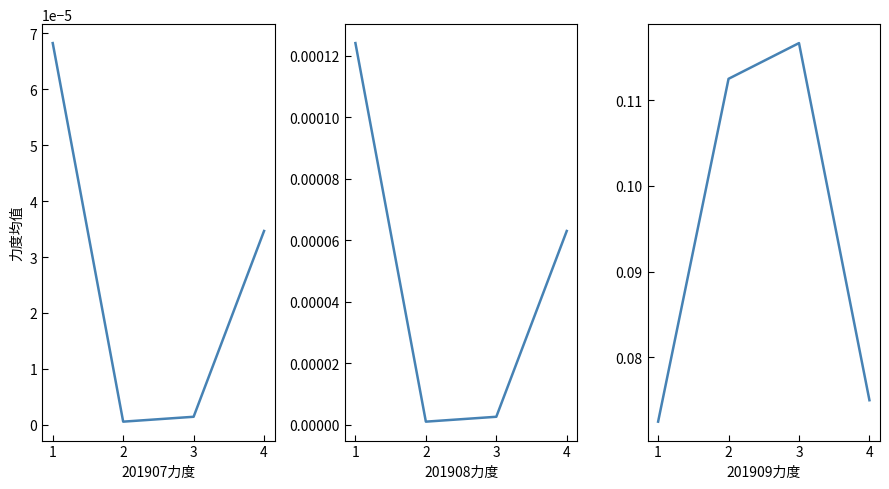

Which has a higher value, 1 or 3?

1